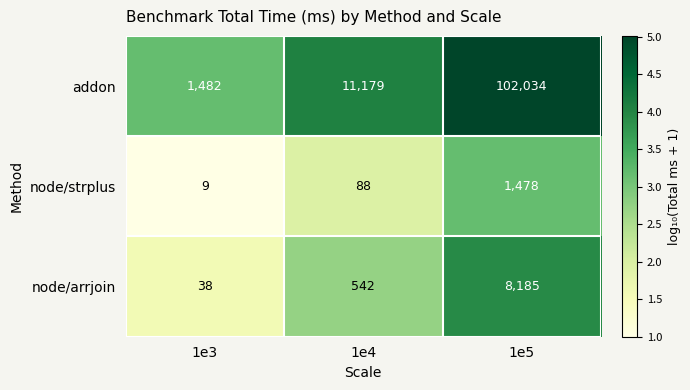

Reading left to right, transcribe all the data shown in this chart.

addon: 1e3=1482	1e4=11179	1e5=102034
node/strplus: 1e3=9	1e4=88	1e5=1478
node/arrjoin: 1e3=38	1e4=542	1e5=8185